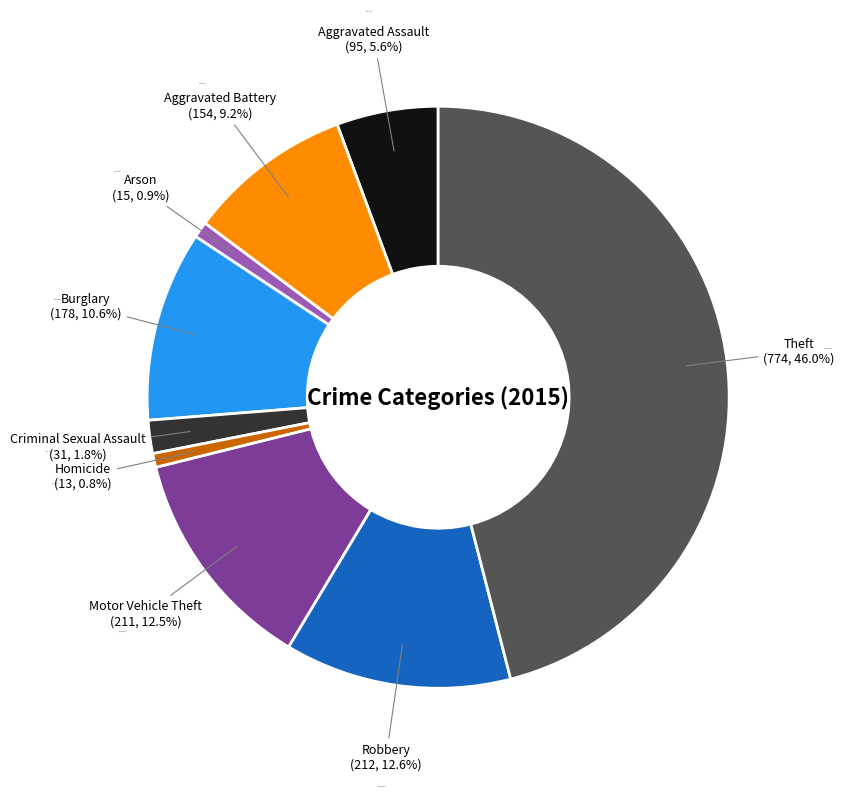

The Burglary slice represents 1% of the pie. True or false?

False